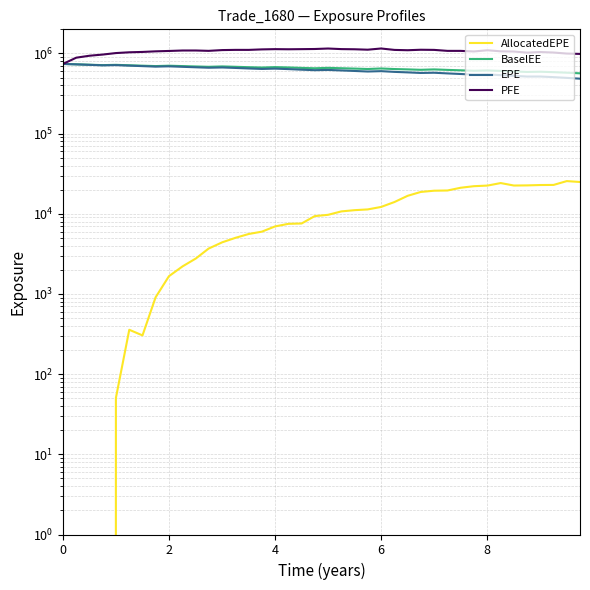

What are all the series names shown in the legend?

AllocatedEPE, BaselEE, EPE, PFE